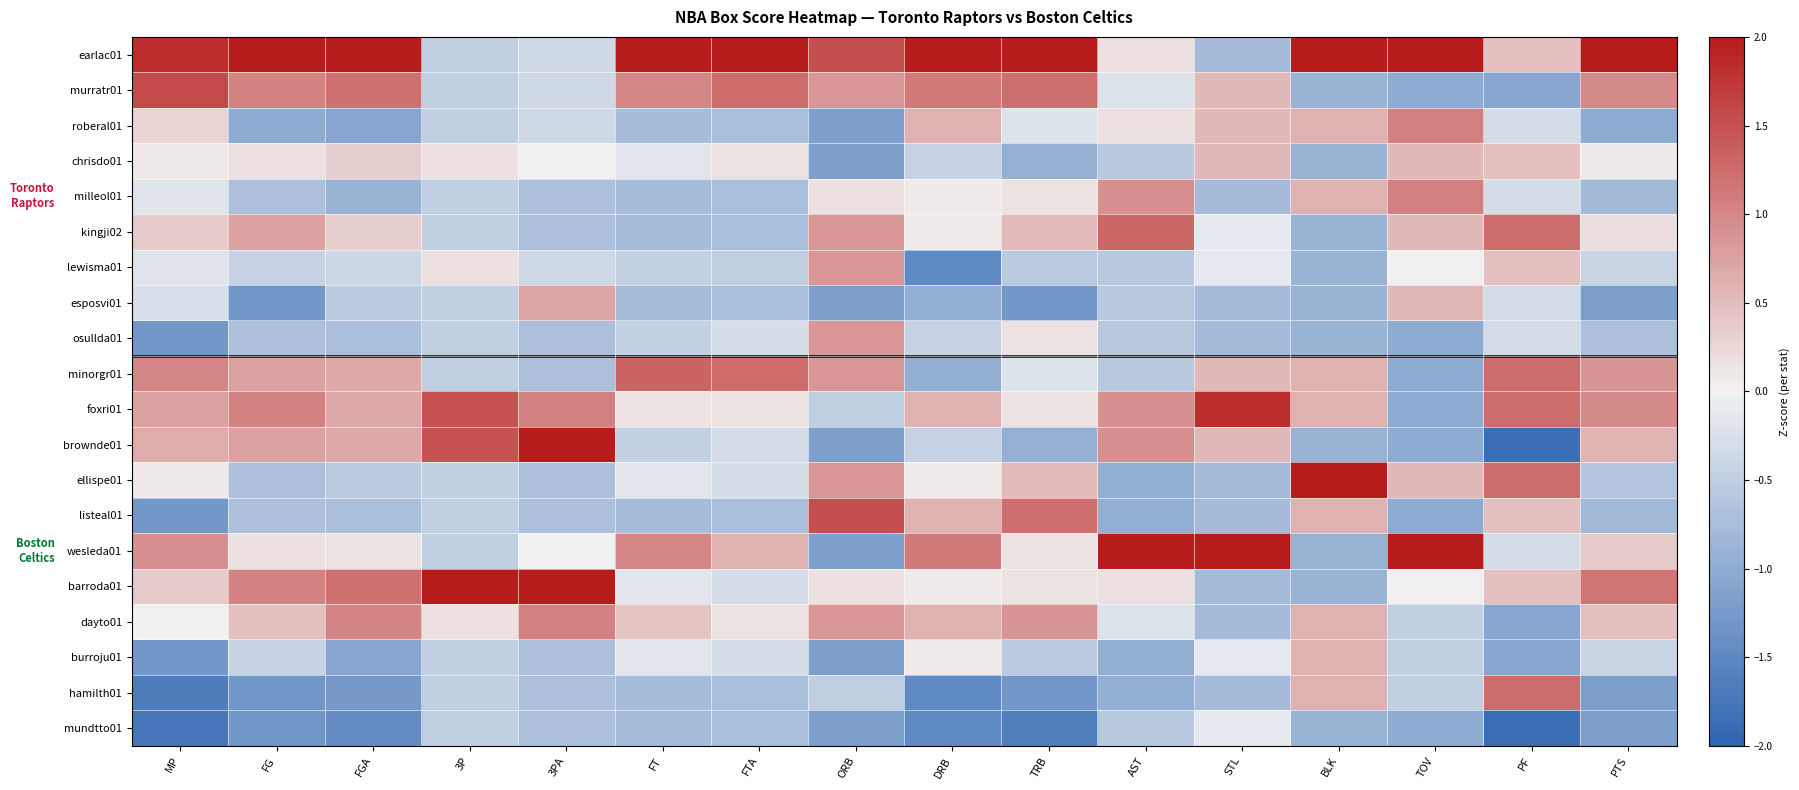

Reading left to right, list all the values displayed in this chart.

earlac01: MP=1.8	FG=2.5	FGA=2.4	3P=-0.5	3PA=-0.4	FT=3.4	FTA=3.5	ORB=1.5	DRB=2.7	TRB=2.7	AST=0.2	STL=-0.8	BLK=2.1	TOV=2.1	PF=0.5	PTS=2.7
murratr01: MP=1.6	FG=1.0	FGA=1.2	3P=-0.5	3PA=-0.4	FT=1.0	FTA=1.3	ORB=0.8	DRB=1.1	TRB=1.2	AST=-0.2	STL=0.5	BLK=-0.9	TOV=-1.0	PF=-1.1	PTS=1.0
roberal01: MP=0.3	FG=-1.0	FGA=-1.1	3P=-0.5	3PA=-0.4	FT=-0.8	FTA=-0.7	ORB=-1.2	DRB=0.6	TRB=-0.2	AST=0.2	STL=0.5	BLK=0.6	TOV=1.1	PF=-0.3	PTS=-1.0
chrisdo01: MP=0.1	FG=0.2	FGA=0.3	3P=0.2	3PA=0.0	FT=-0.2	FTA=0.2	ORB=-1.2	DRB=-0.4	TRB=-0.9	AST=-0.6	STL=0.5	BLK=-0.9	TOV=0.5	PF=0.5	PTS=0.1
milleol01: MP=-0.2	FG=-0.7	FGA=-0.9	3P=-0.5	3PA=-0.7	FT=-0.8	FTA=-0.7	ORB=0.2	DRB=0.1	TRB=0.1	AST=0.9	STL=-0.8	BLK=0.6	TOV=1.1	PF=-0.3	PTS=-0.8
kingji02: MP=0.4	FG=0.7	FGA=0.3	3P=-0.5	3PA=-0.7	FT=-0.8	FTA=-0.7	ORB=0.8	DRB=0.1	TRB=0.5	AST=1.3	STL=-0.1	BLK=-0.9	TOV=0.5	PF=1.2	PTS=0.2
lewisma01: MP=-0.2	FG=-0.4	FGA=-0.4	3P=0.2	3PA=-0.4	FT=-0.5	FTA=-0.5	ORB=0.8	DRB=-1.5	TRB=-0.6	AST=-0.6	STL=-0.1	BLK=-0.9	TOV=0.0	PF=0.5	PTS=-0.4
esposvi01: MP=-0.3	FG=-1.3	FGA=-0.6	3P=-0.5	3PA=0.7	FT=-0.8	FTA=-0.7	ORB=-1.2	DRB=-1.0	TRB=-1.3	AST=-0.6	STL=-0.8	BLK=-0.9	TOV=0.5	PF=-0.3	PTS=-1.2
osullda01: MP=-1.3	FG=-0.7	FGA=-0.7	3P=-0.5	3PA=-0.7	FT=-0.5	FTA=-0.3	ORB=0.8	DRB=-0.4	TRB=0.1	AST=-0.6	STL=-0.8	BLK=-0.9	TOV=-1.0	PF=-0.3	PTS=-0.7
minorgr01: MP=1.0	FG=0.7	FGA=0.7	3P=-0.5	3PA=-0.7	FT=1.3	FTA=1.3	ORB=0.8	DRB=-1.0	TRB=-0.2	AST=-0.6	STL=0.5	BLK=0.6	TOV=-1.0	PF=1.2	PTS=0.9
foxri01: MP=0.7	FG=1.0	FGA=0.7	3P=1.5	3PA=1.1	FT=0.1	FTA=0.2	ORB=-0.5	DRB=0.6	TRB=0.1	AST=0.9	STL=1.8	BLK=0.6	TOV=-1.0	PF=1.2	PTS=1.0
brownde01: MP=0.6	FG=0.7	FGA=0.7	3P=1.5	3PA=2.5	FT=-0.5	FTA=-0.3	ORB=-1.2	DRB=-0.4	TRB=-0.9	AST=0.9	STL=0.5	BLK=-0.9	TOV=-1.0	PF=-1.9	PTS=0.6
ellispe01: MP=0.1	FG=-0.7	FGA=-0.6	3P=-0.5	3PA=-0.7	FT=-0.2	FTA=-0.3	ORB=0.8	DRB=0.1	TRB=0.5	AST=-1.0	STL=-0.8	BLK=2.1	TOV=0.5	PF=1.2	PTS=-0.6
listeal01: MP=-1.3	FG=-0.7	FGA=-0.7	3P=-0.5	3PA=-0.7	FT=-0.8	FTA=-0.7	ORB=1.5	DRB=0.6	TRB=1.2	AST=-1.0	STL=-0.8	BLK=0.6	TOV=-1.0	PF=0.5	PTS=-0.8
wesleda01: MP=0.9	FG=0.2	FGA=0.1	3P=-0.5	3PA=0.0	FT=1.0	FTA=0.6	ORB=-1.2	DRB=1.1	TRB=0.1	AST=3.2	STL=3.1	BLK=-0.9	TOV=2.1	PF=-0.3	PTS=0.4
barroda01: MP=0.4	FG=1.0	FGA=1.2	3P=3.5	3PA=2.5	FT=-0.2	FTA=-0.3	ORB=0.2	DRB=0.1	TRB=0.1	AST=0.2	STL=-0.8	BLK=-0.9	TOV=0.0	PF=0.5	PTS=1.2
dayto01: MP=0.0	FG=0.5	FGA=1.0	3P=0.2	3PA=1.1	FT=0.4	FTA=0.2	ORB=0.8	DRB=0.6	TRB=0.9	AST=-0.2	STL=-0.8	BLK=0.6	TOV=-0.5	PF=-1.1	PTS=0.5
burroju01: MP=-1.3	FG=-0.4	FGA=-1.1	3P=-0.5	3PA=-0.7	FT=-0.2	FTA=-0.3	ORB=-1.2	DRB=0.1	TRB=-0.6	AST=-1.0	STL=-0.1	BLK=0.6	TOV=-0.5	PF=-1.1	PTS=-0.4
hamilth01: MP=-1.7	FG=-1.3	FGA=-1.3	3P=-0.5	3PA=-0.7	FT=-0.8	FTA=-0.7	ORB=-0.5	DRB=-1.5	TRB=-1.3	AST=-1.0	STL=-0.8	BLK=0.6	TOV=-0.5	PF=1.2	PTS=-1.2
mundtto01: MP=-1.8	FG=-1.3	FGA=-1.4	3P=-0.5	3PA=-0.7	FT=-0.8	FTA=-0.7	ORB=-1.2	DRB=-1.5	TRB=-1.7	AST=-0.6	STL=-0.1	BLK=-0.9	TOV=-1.0	PF=-1.9	PTS=-1.2